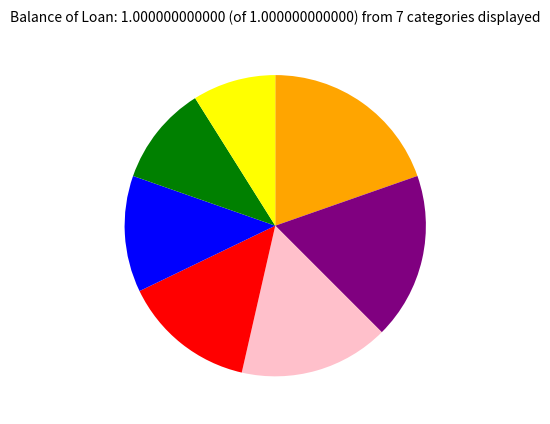

Is there any slice that represents more than half of the pie?

No